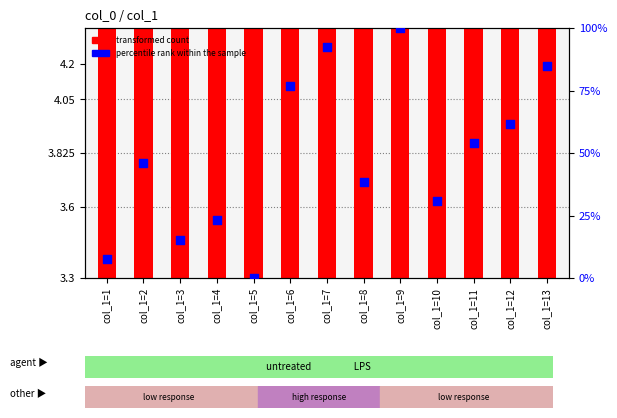

Which series has the widest spread of Y values?

percentile rank within the sample